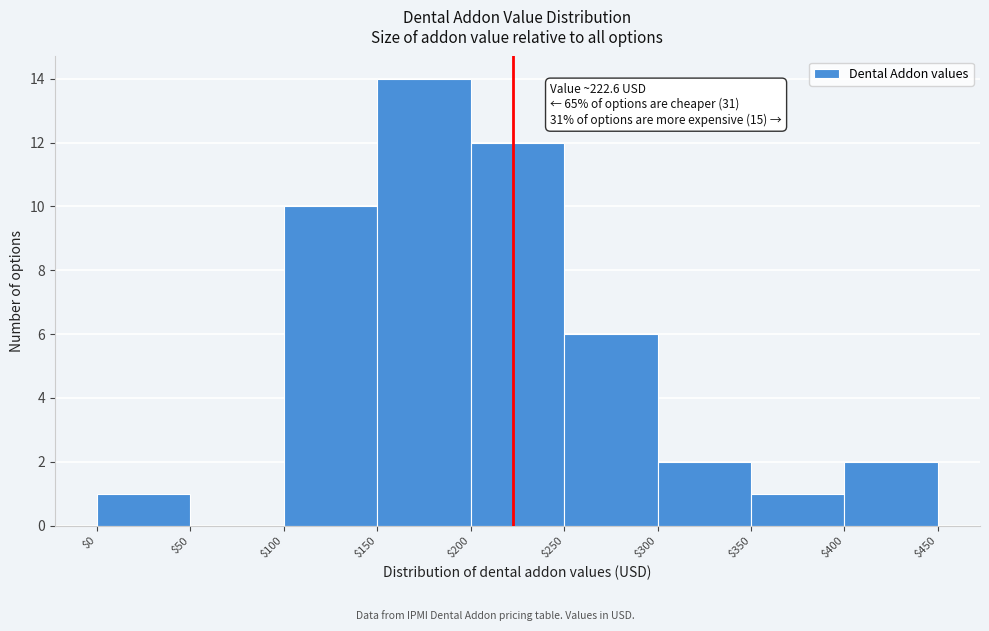

Over which range of the x-axis is the bar tallest?

$150 to $200